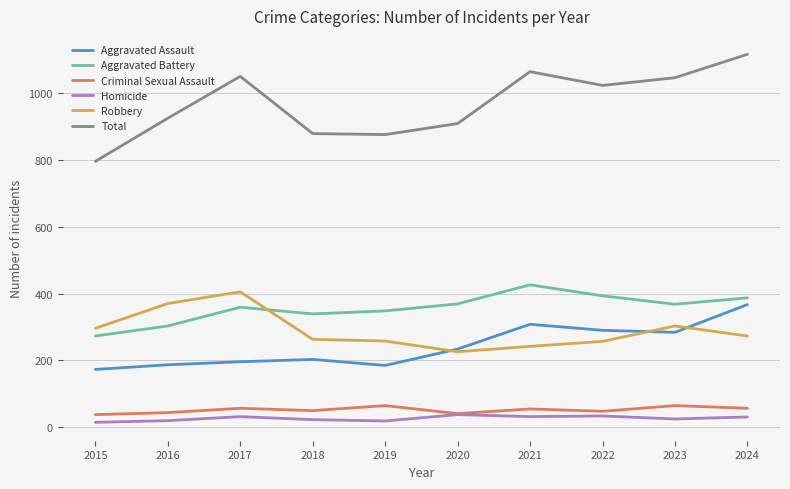

What is the sum of the Robbery values at 2016 and 2022?

627